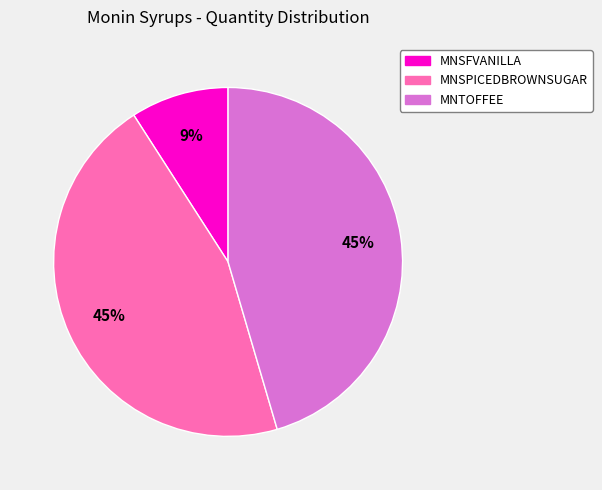

What percentage is the MNSPICEDBROWNSUGAR slice, to the nearest percent?

45%